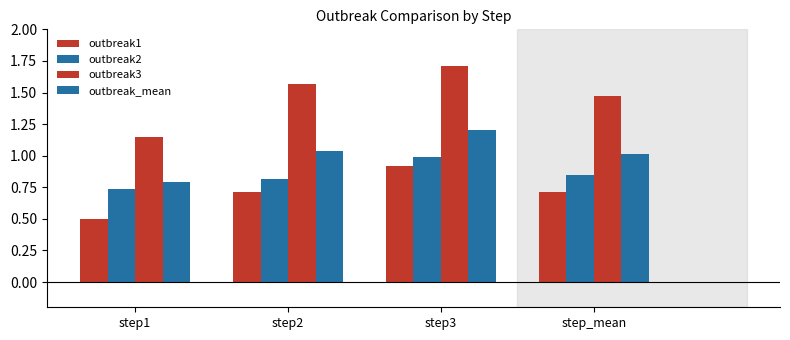

Count the number of categories in the chart.

4